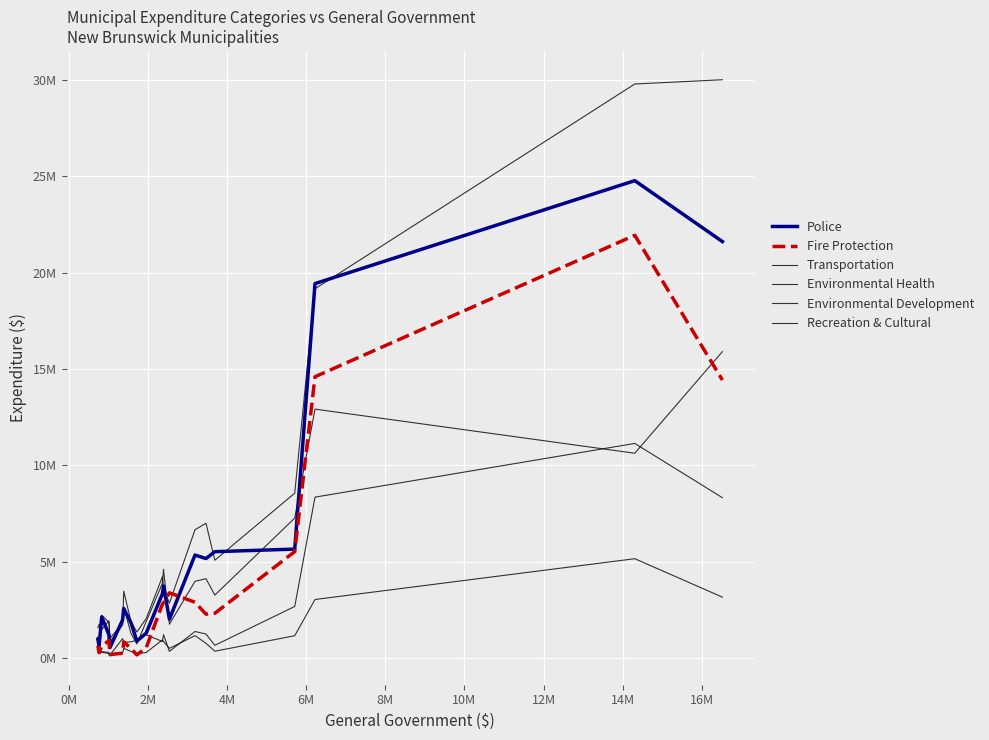

Does the chart have visible grid lines?

Yes